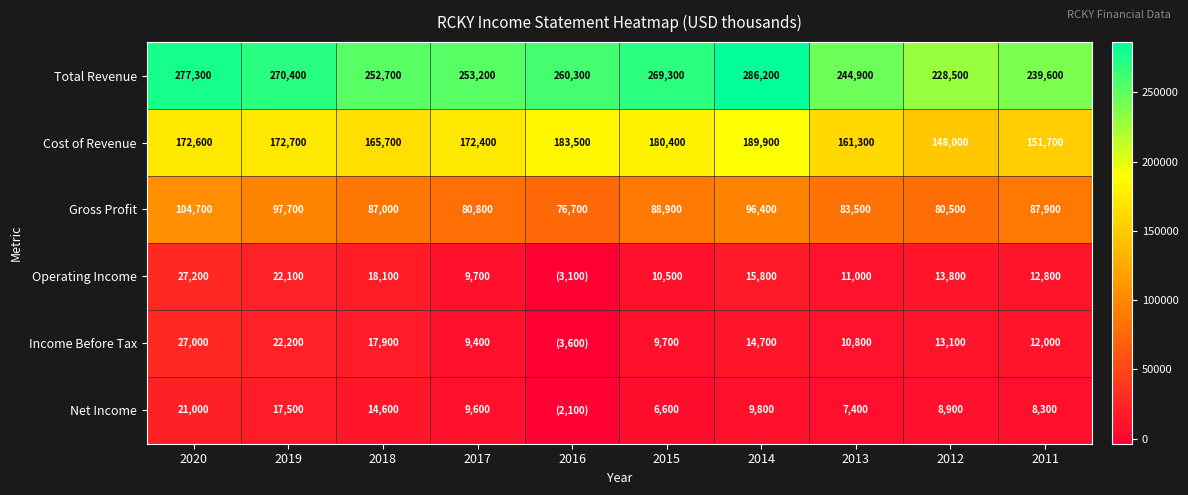

At which category does the chart reach its minimum across all series?

2016